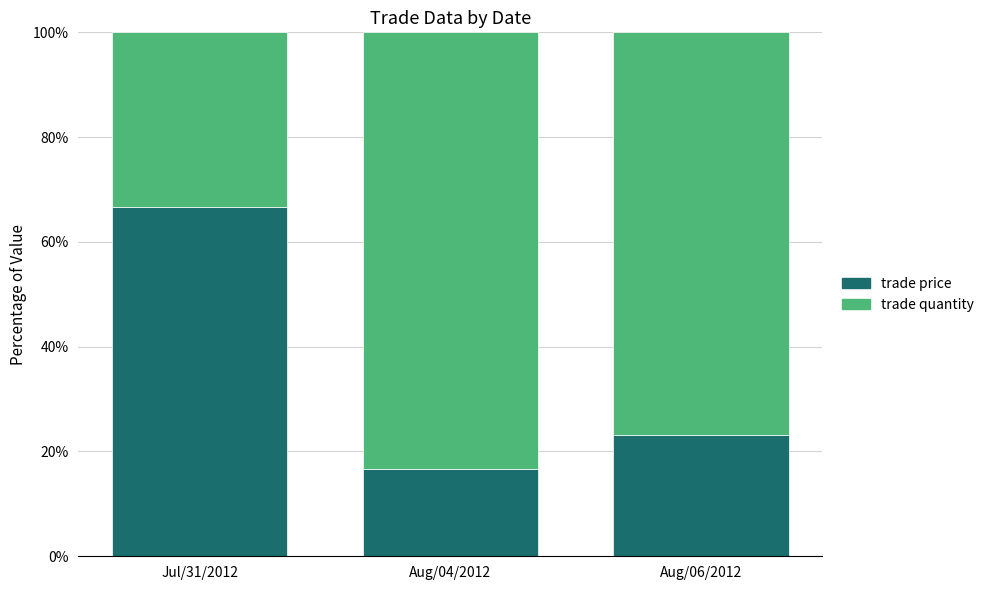

How many values in the trade price series exceed 23?

2